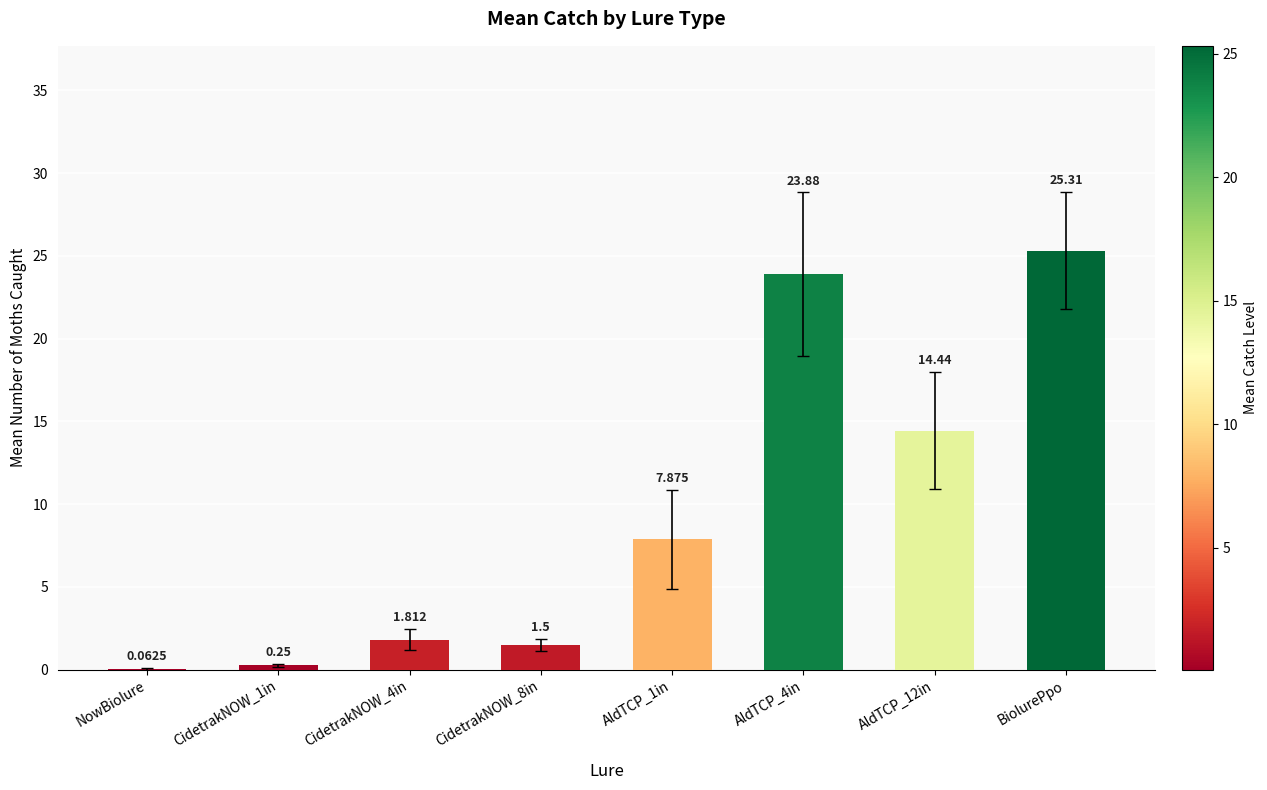

At which category does the chart reach its peak across all series?

BiolurePpo